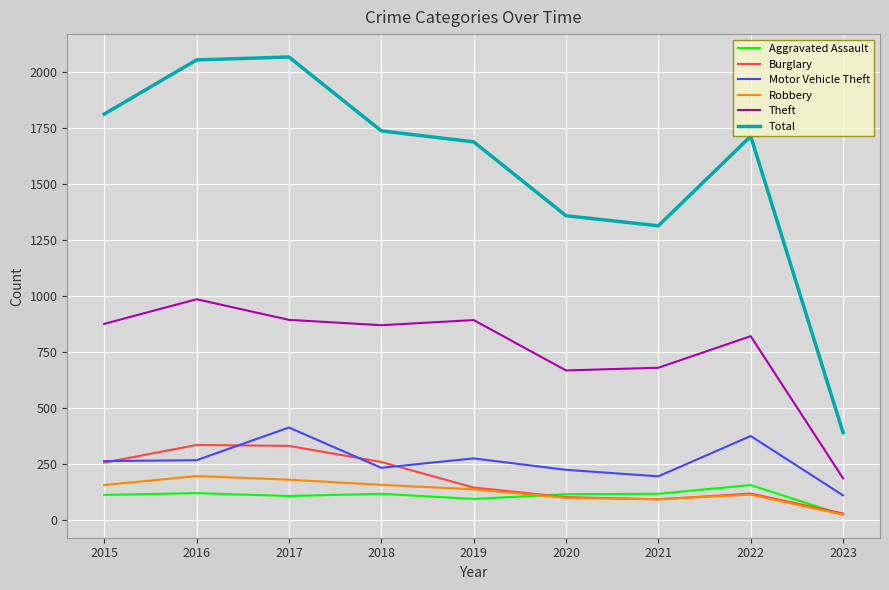

True or false: Theft and Burglary cross at least once.

False